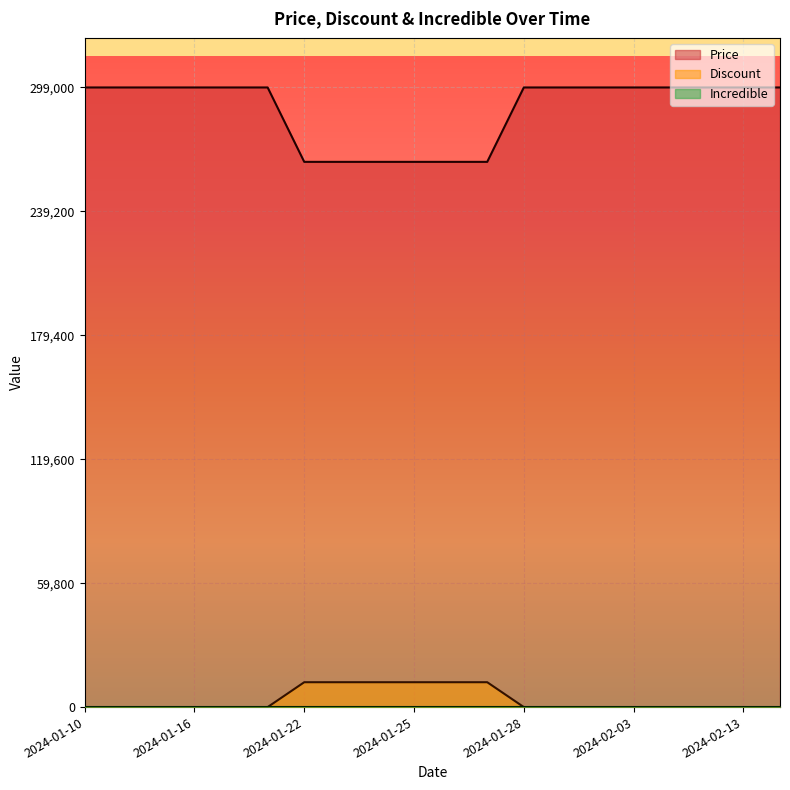

How many values in the Price series are below 299000?

6